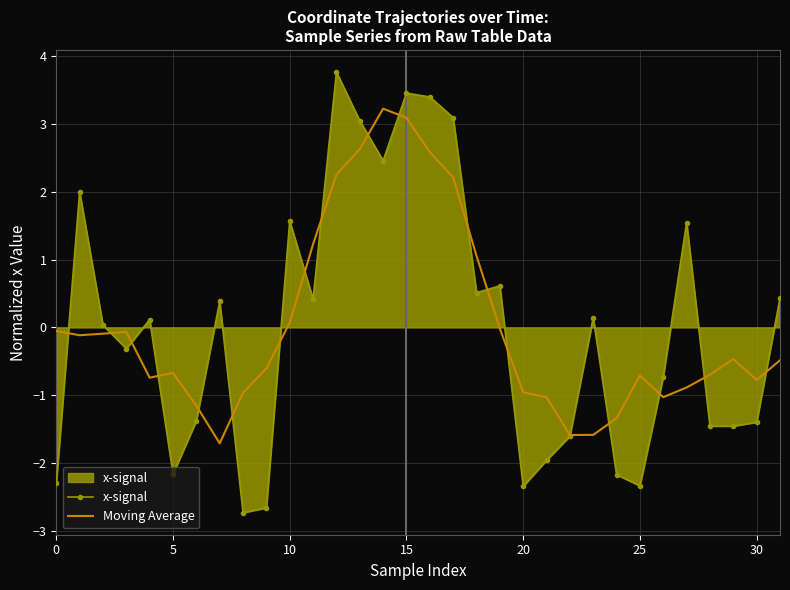

What is the difference between the maximum and second lowest values in the Moving Average series?

4.8